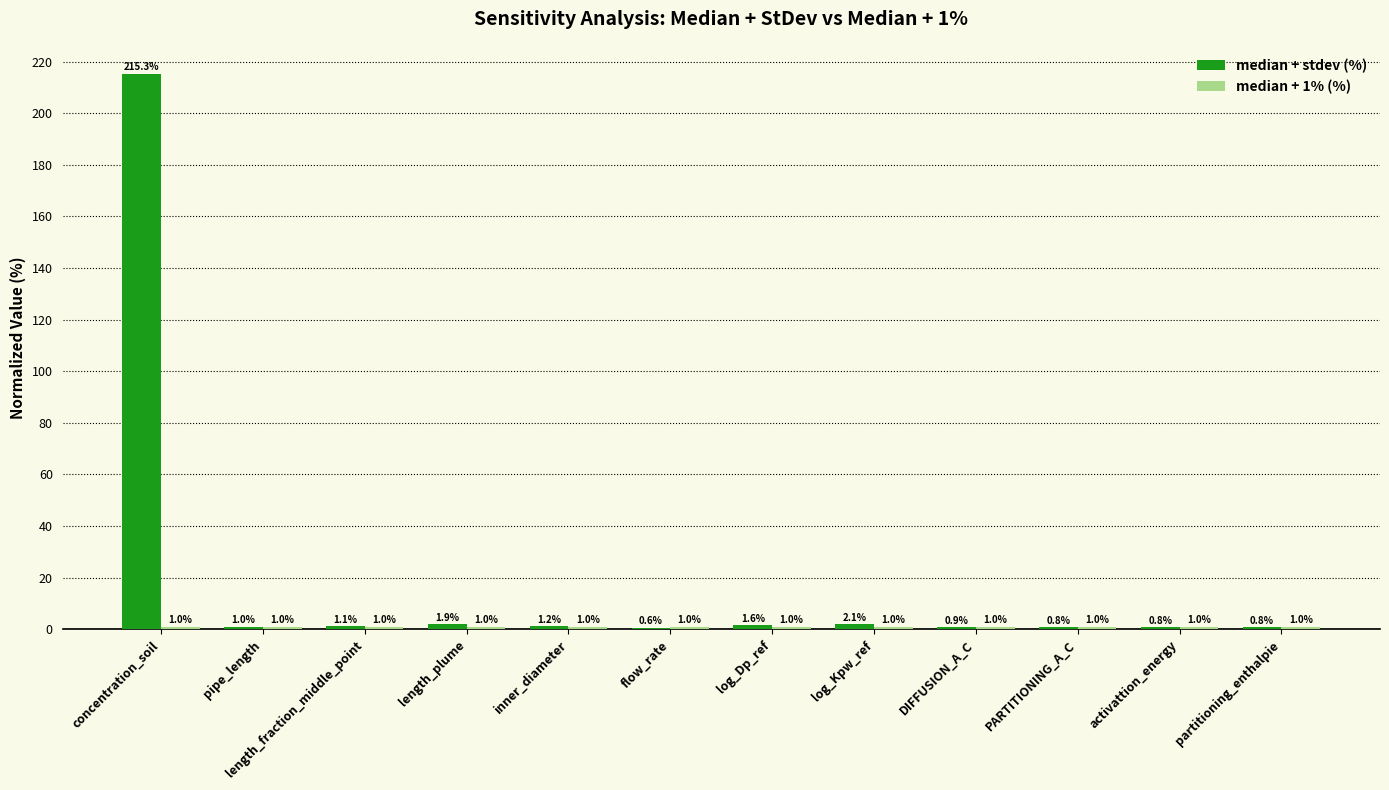

True or false: median + stdev (%) has a value of 2.1 at log_Kpw_ref.

True